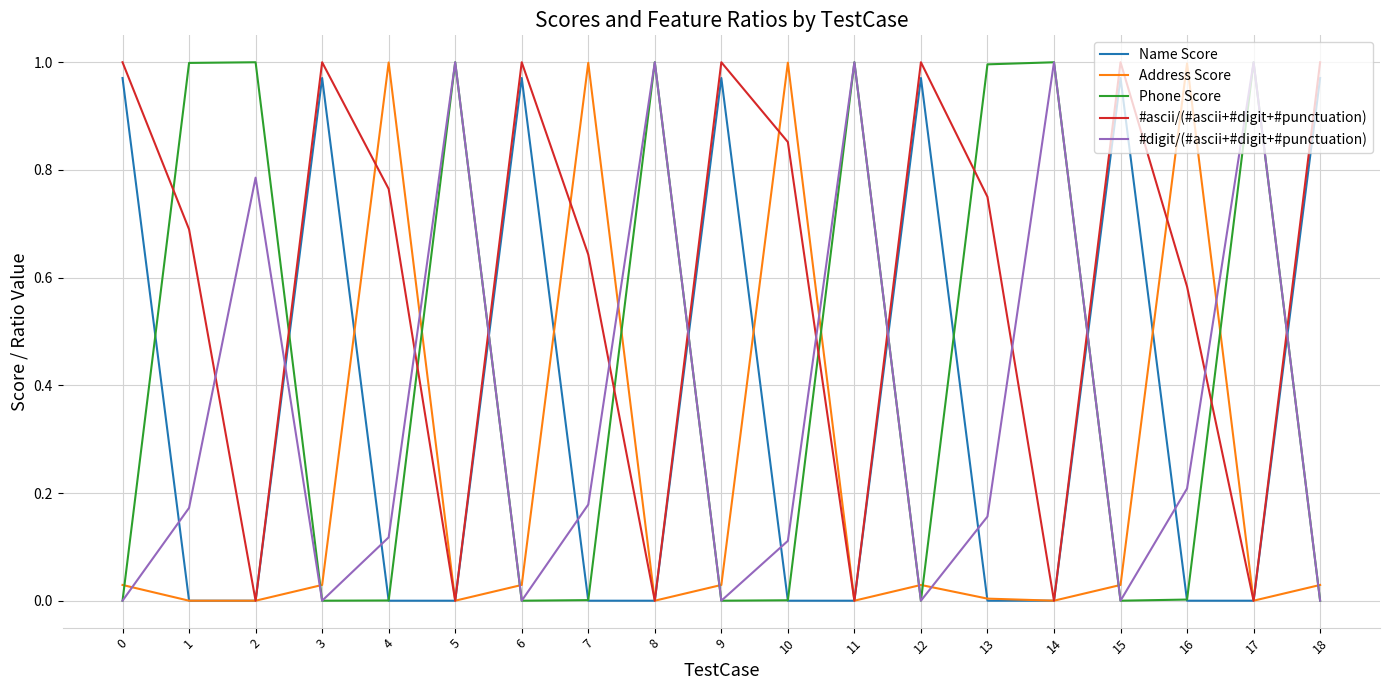

Is the value of Phone Score at 16 greater than the value of Name Score at 18?

No